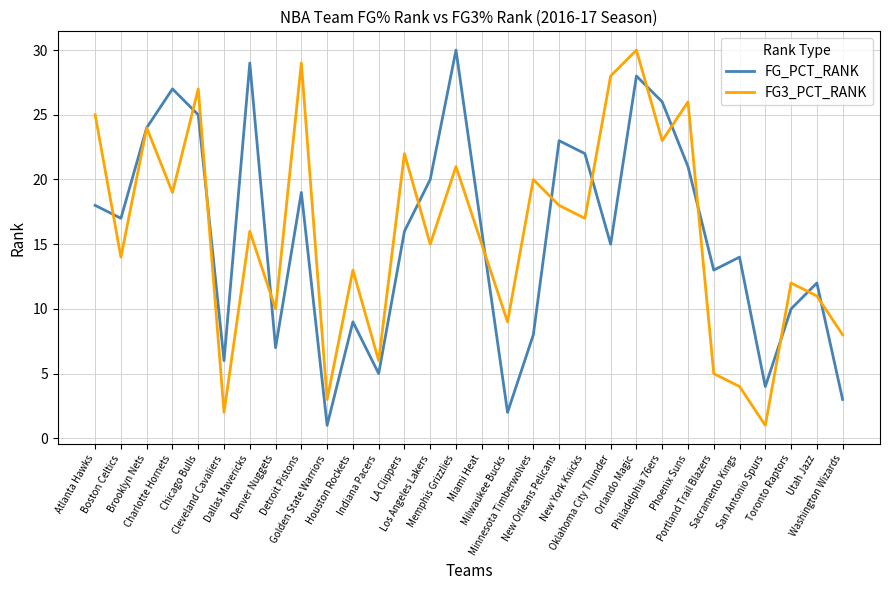

How many interior local valleys does the FG3_PCT_RANK series have?

11